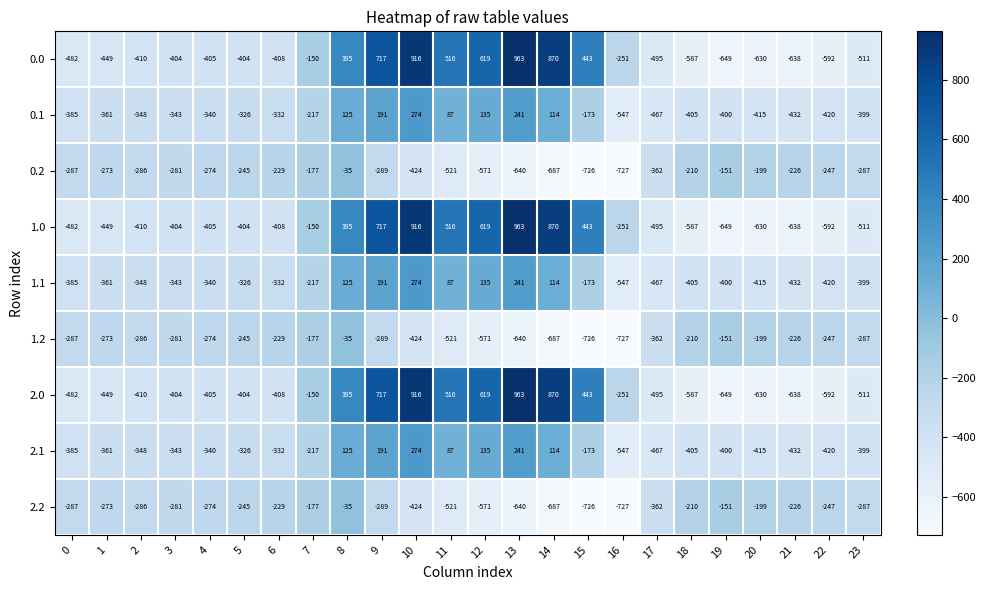

What is the lowest value of the 1.0 series?

-649